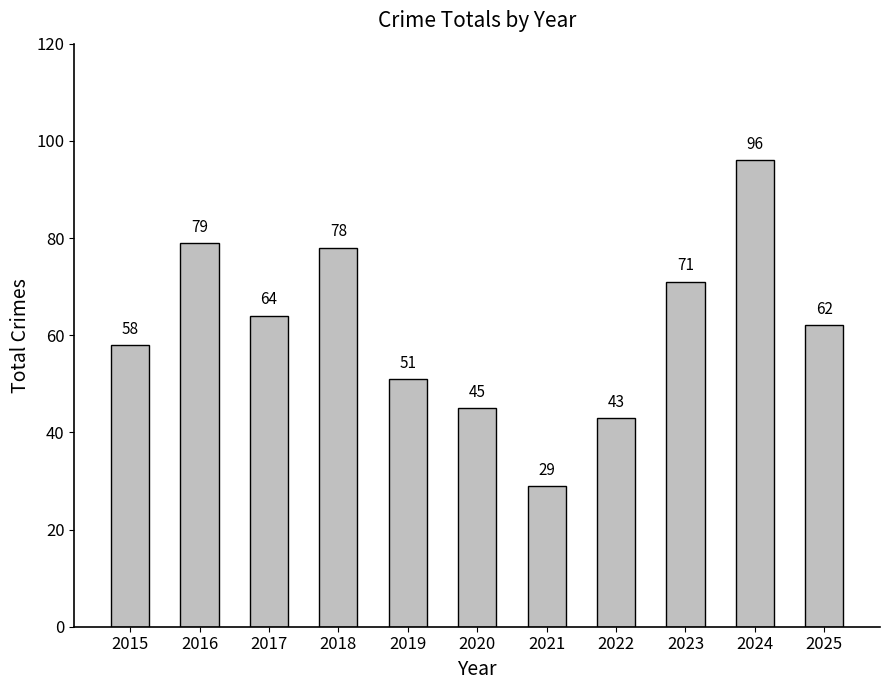

Are the bars horizontal?

No